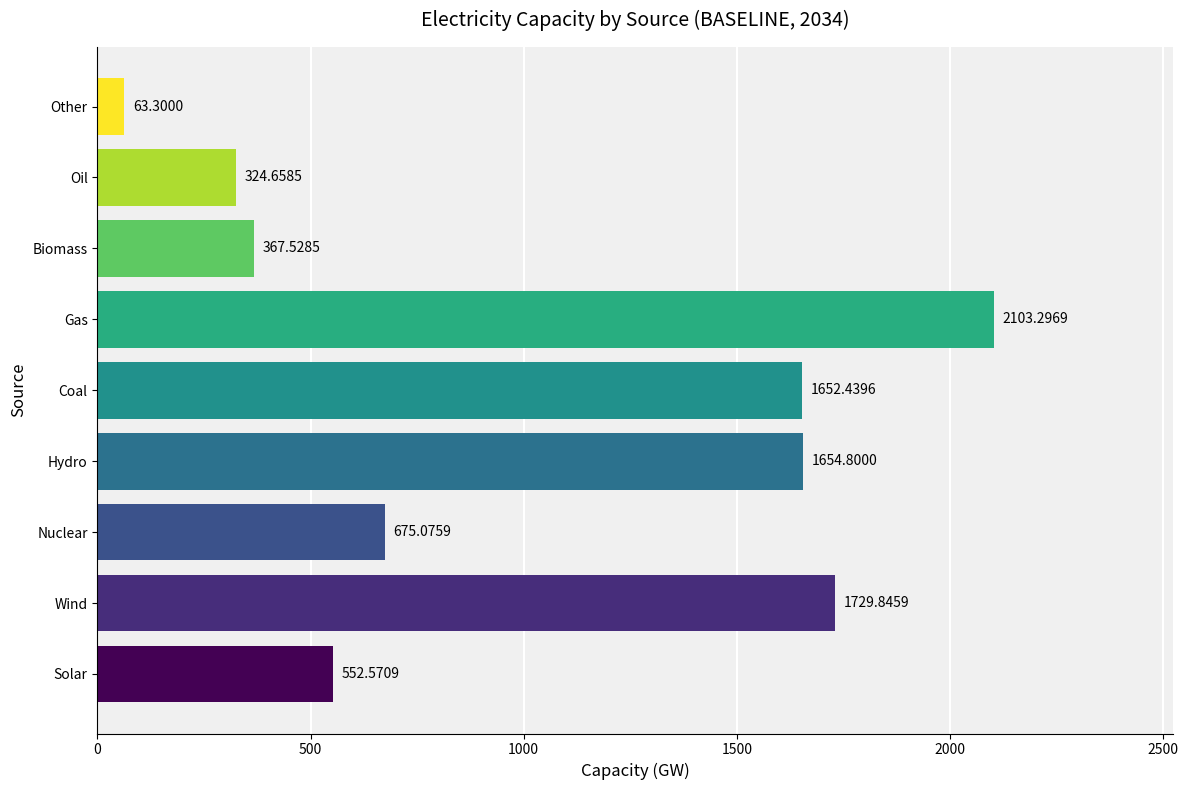

List the labels in order of value, smallest first.

Other, Oil, Biomass, Solar, Nuclear, Coal, Hydro, Wind, Gas